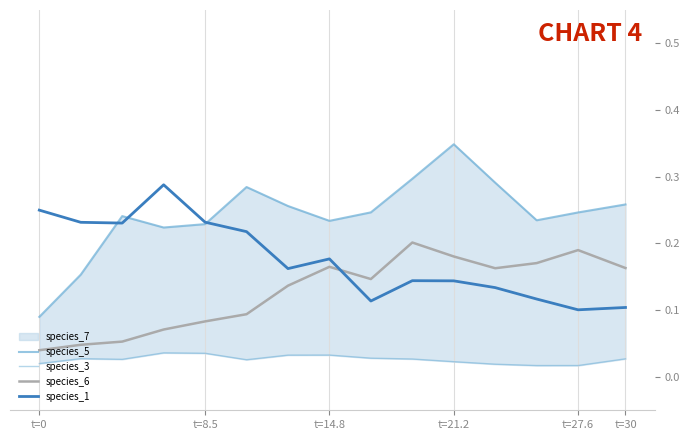

What is the lowest value of the species_5 series?

0.1